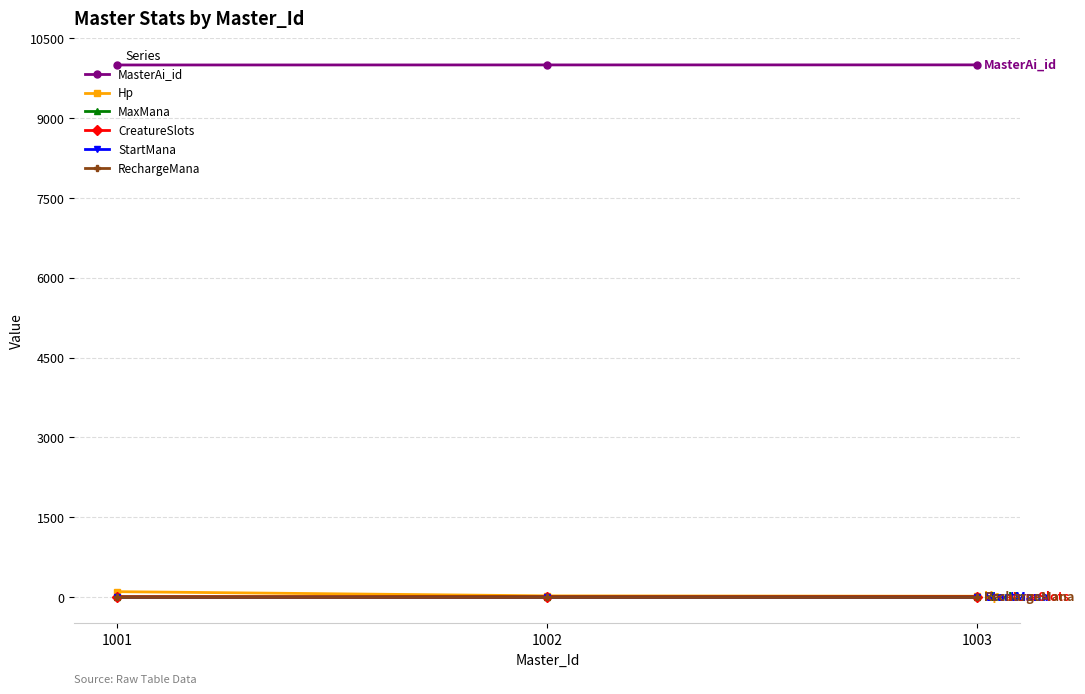

Does the chart have visible grid lines?

Yes